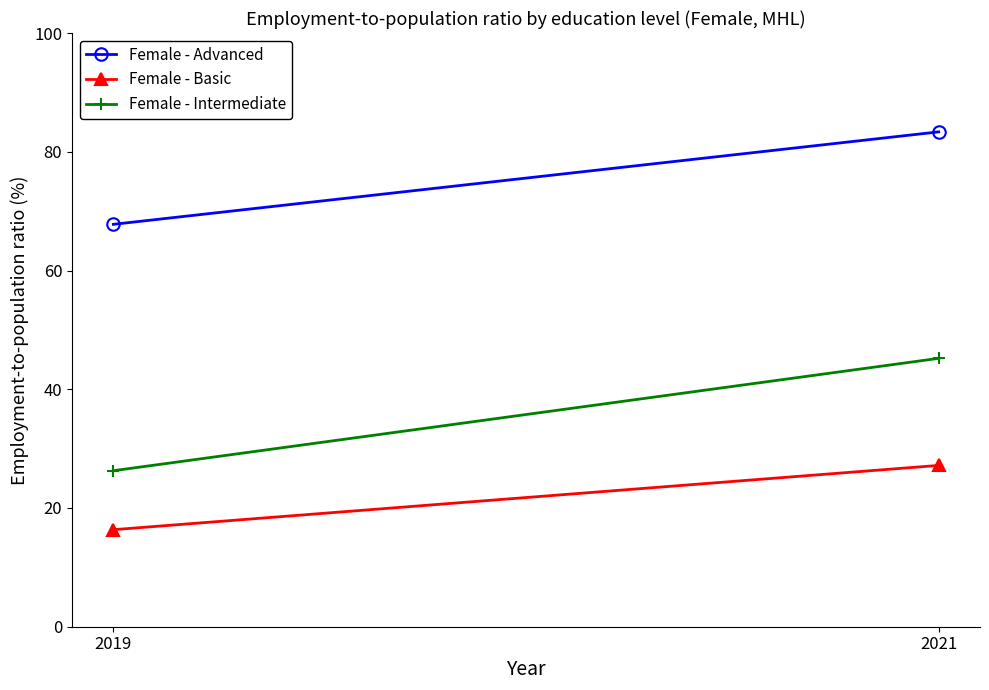

Which category has the lowest value across all series?

2019